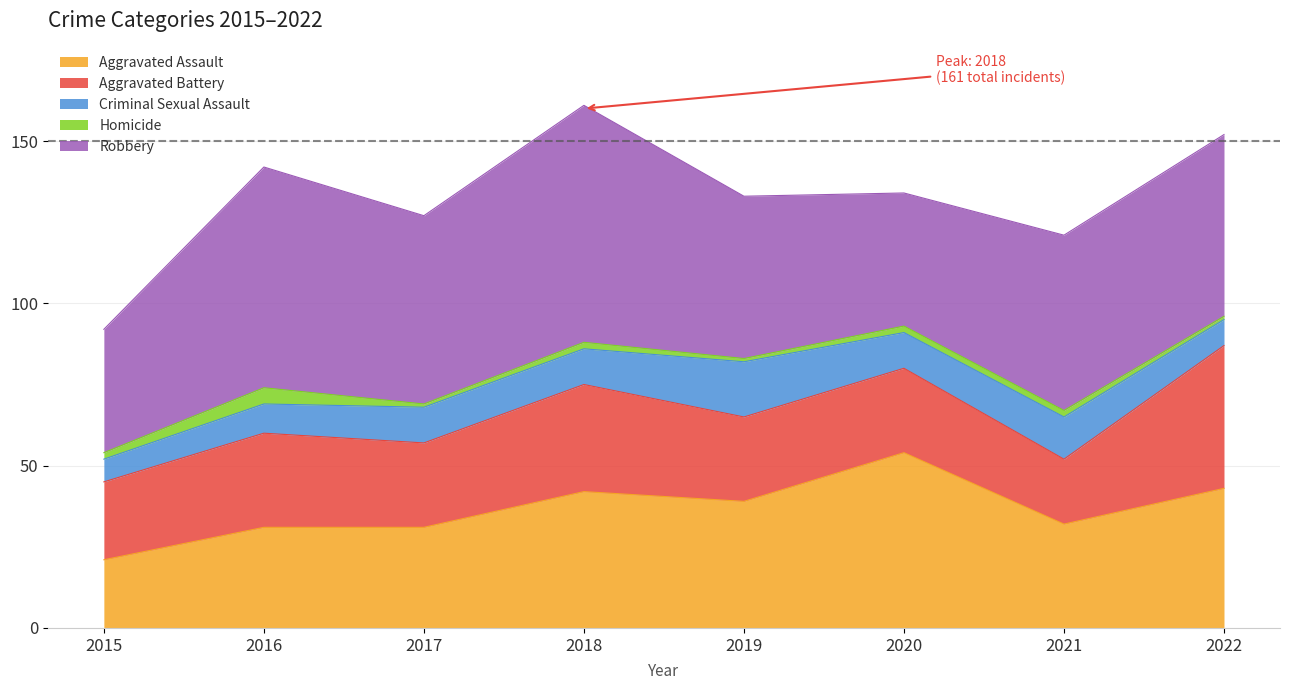

Reading left to right, list all the values displayed in this chart.

Aggravated Assault: 2015=21	2016=31	2017=31	2018=42	2019=39	2020=54	2021=32	2022=43
Aggravated Battery: 2015=24	2016=29	2017=26	2018=33	2019=26	2020=26	2021=20	2022=44
Criminal Sexual Assault: 2015=7	2016=9	2017=11	2018=11	2019=17	2020=11	2021=13	2022=8
Homicide: 2015=2	2016=5	2017=1	2018=2	2019=1	2020=2	2021=2	2022=1
Robbery: 2015=38	2016=68	2017=58	2018=73	2019=50	2020=41	2021=54	2022=56